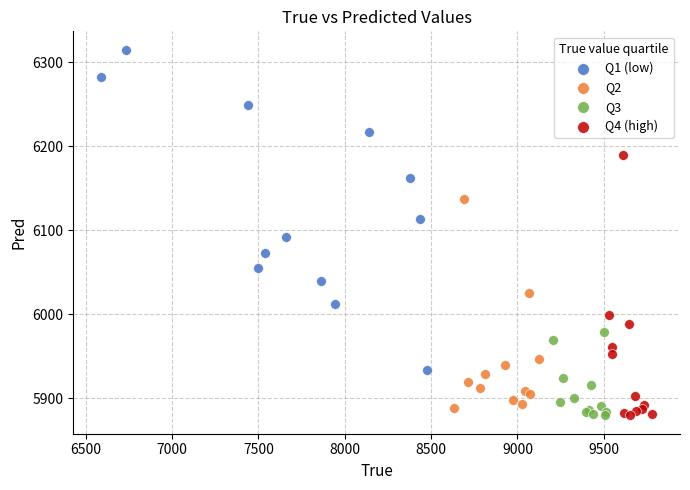

Which series reaches the maximum Y coordinate?

Q1 (low)